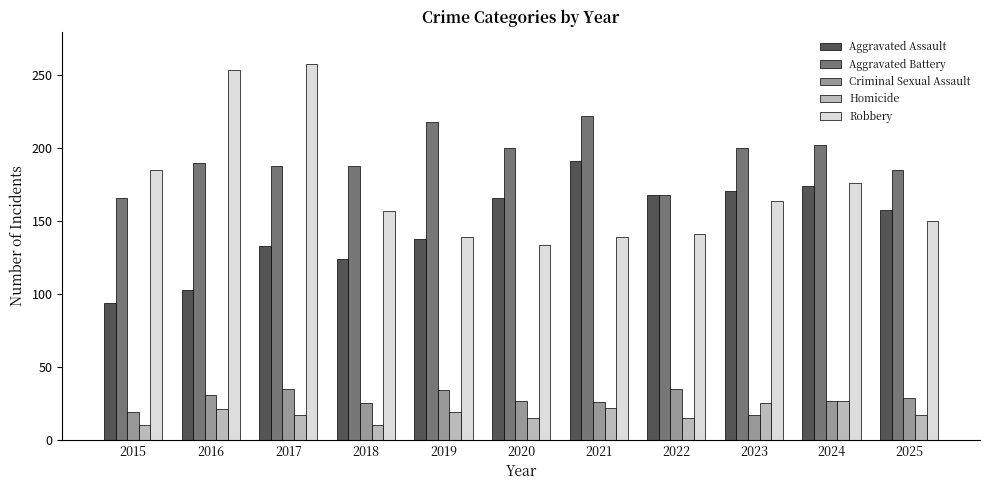

How many data points in Robbery are less than 157?

5